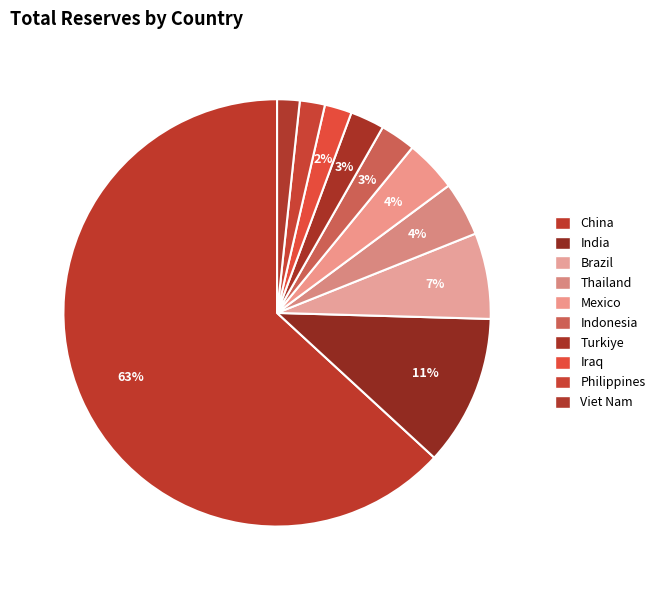

What percentage do Turkiye and Thailand together represent?

6.7%